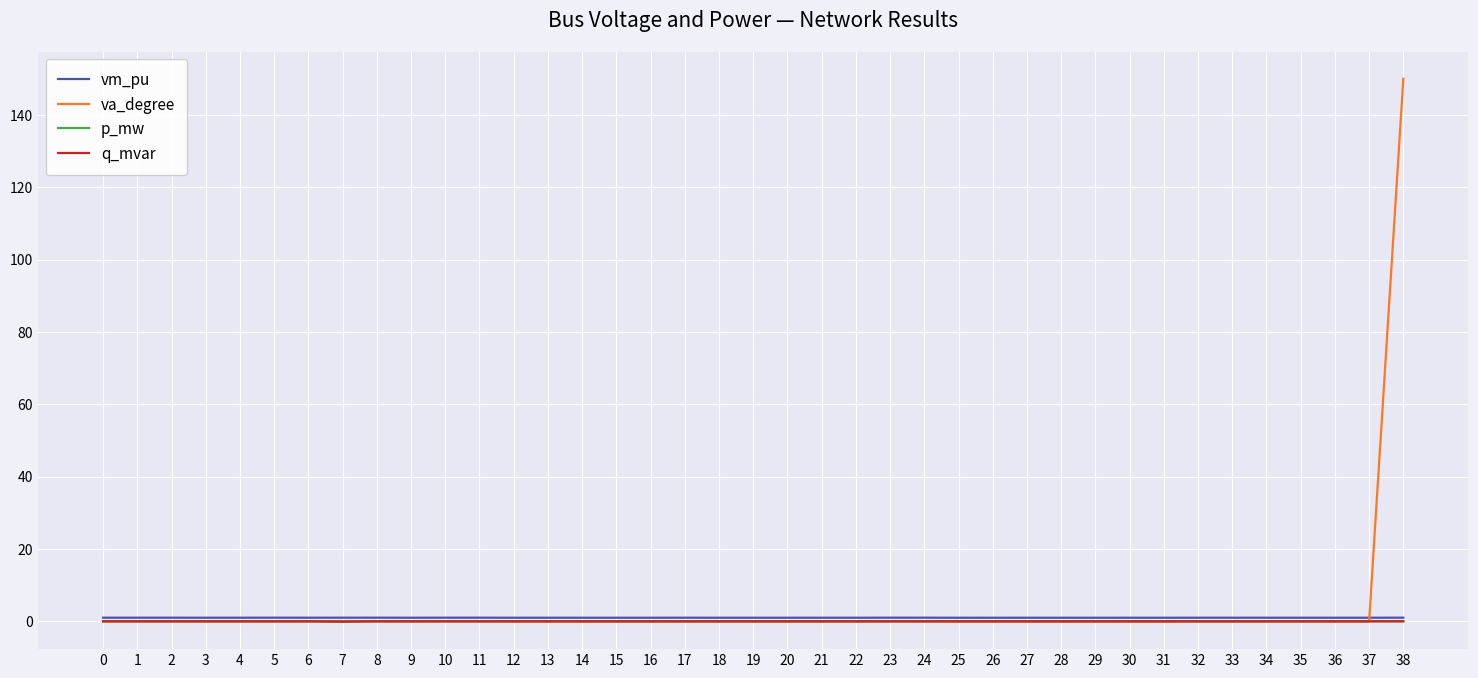

What is the sum of all va_degree values?

147.3